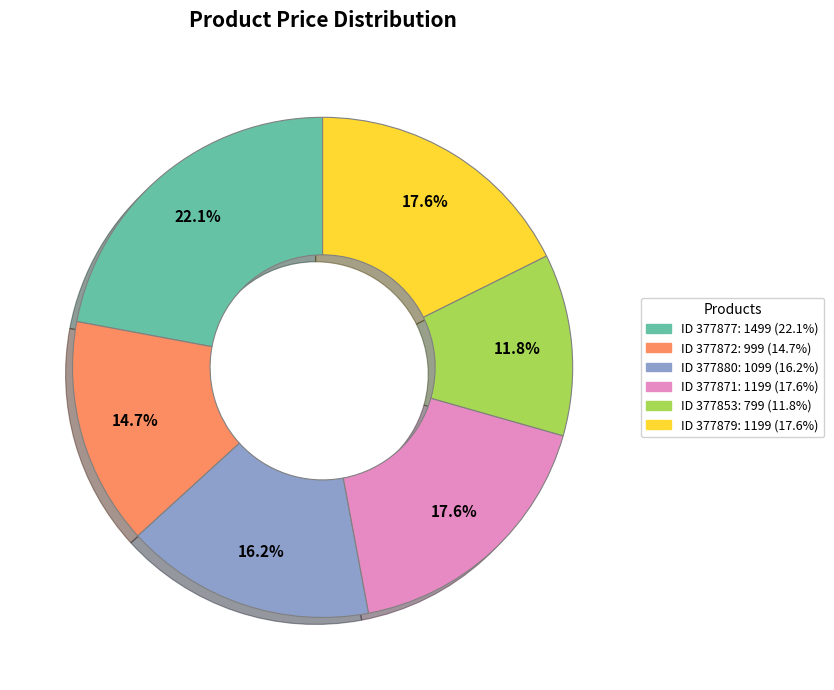

Does any single category account for the majority?

No